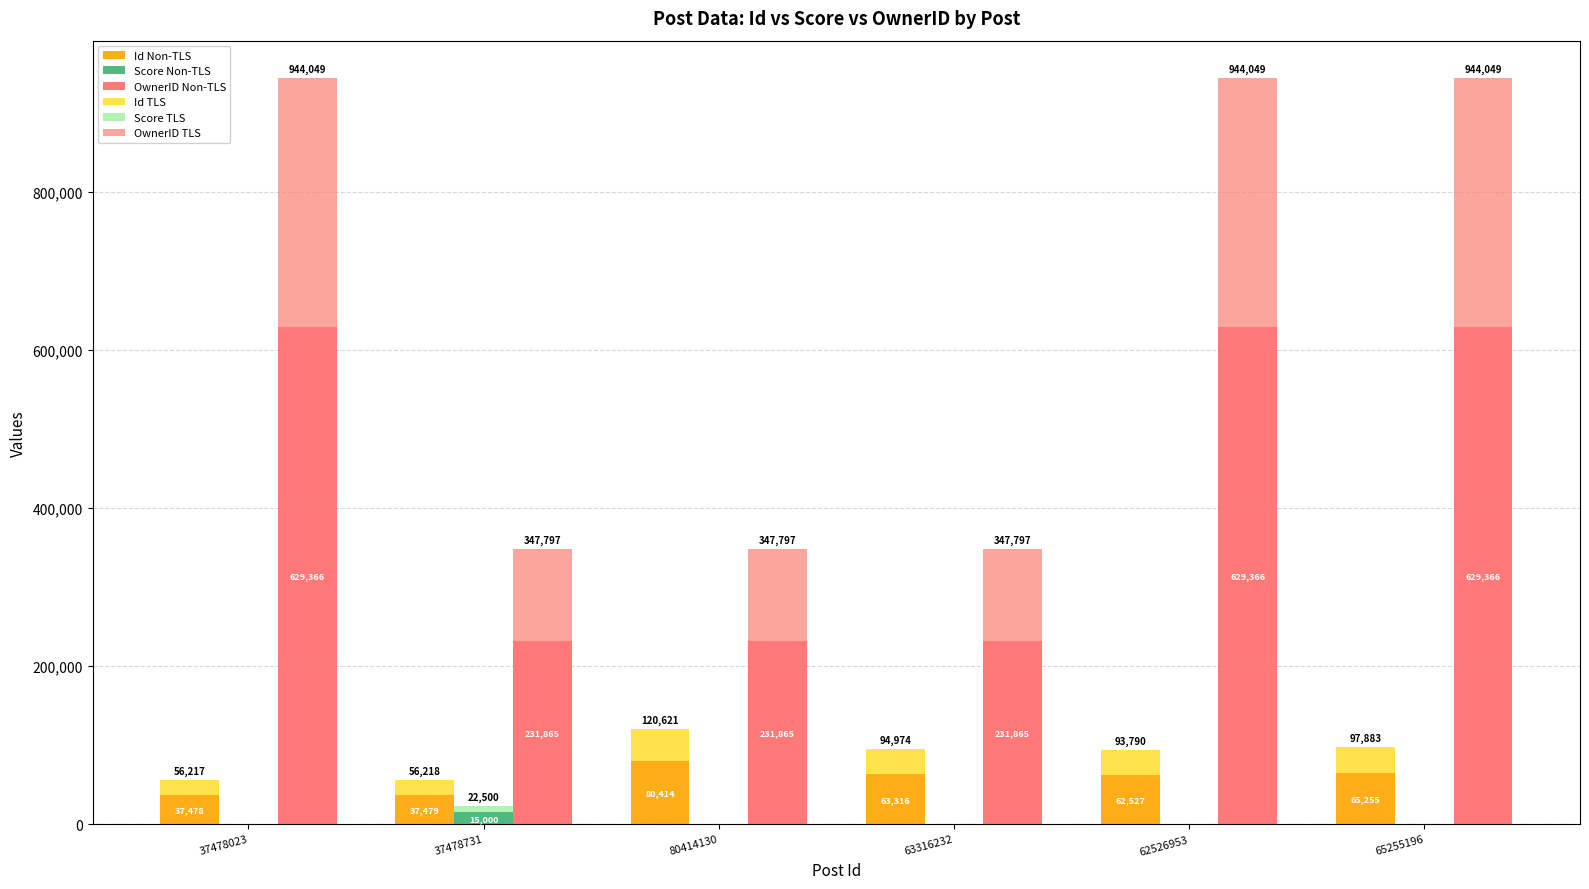

The value of Id TLS at 80414130 is 71605.3. True or false?

False